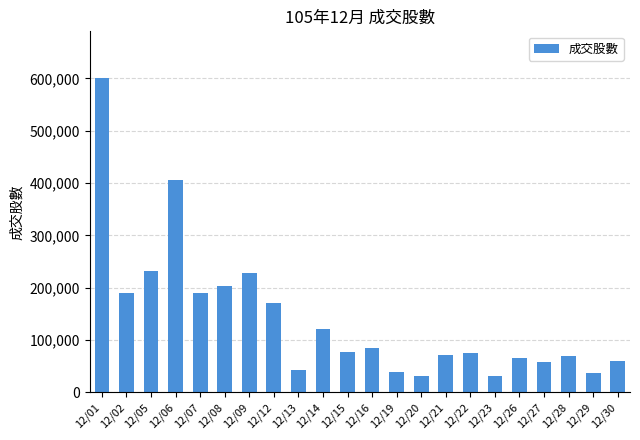

Are the bars grouped side by side (vs. stacked)?

No